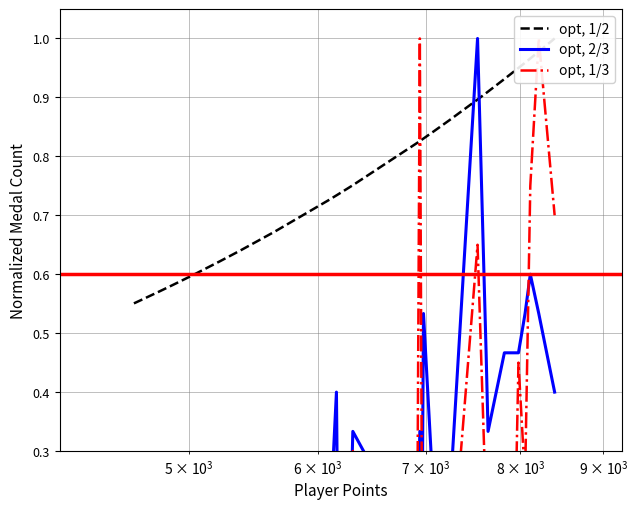

Which series has the widest spread of values?

opt, 2/3